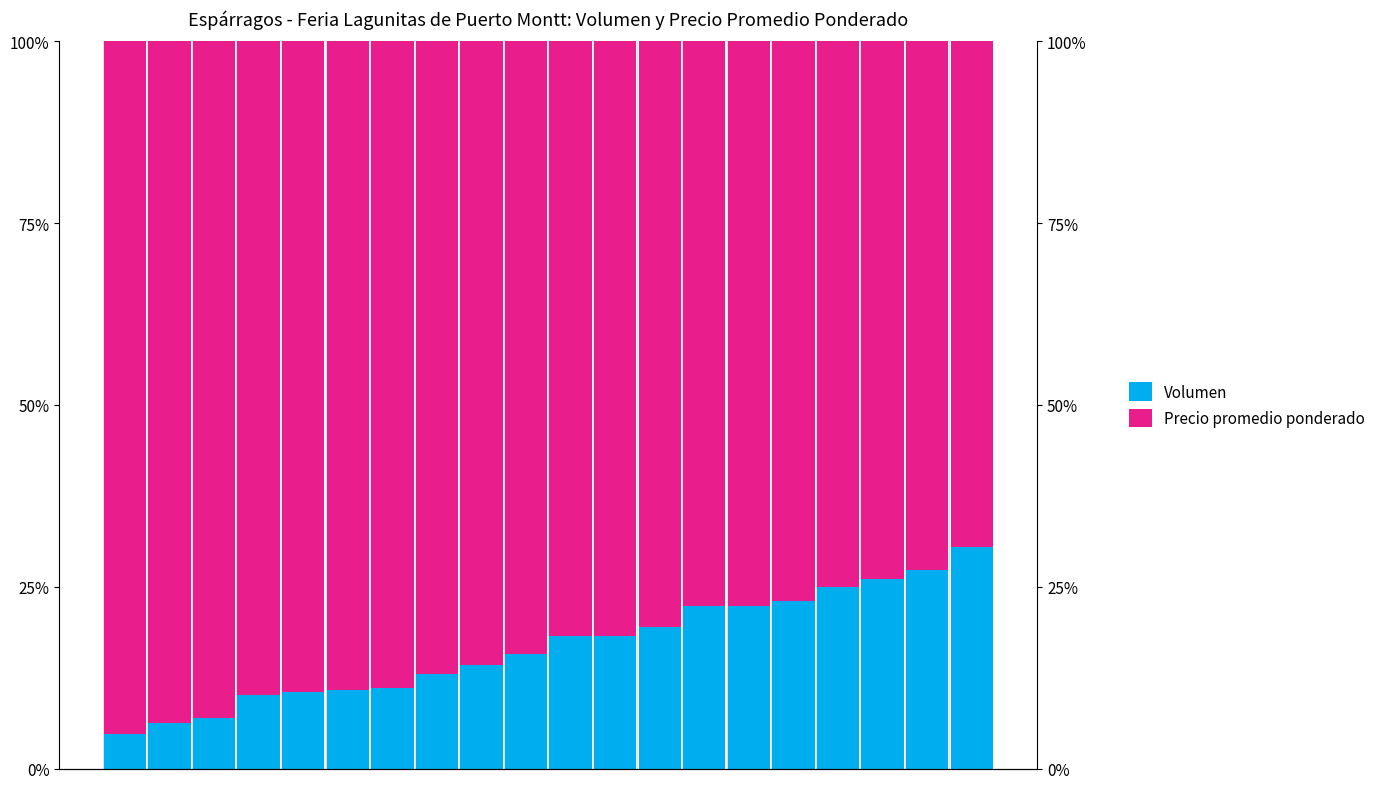

Where does the Volumen series first go above 18?

10